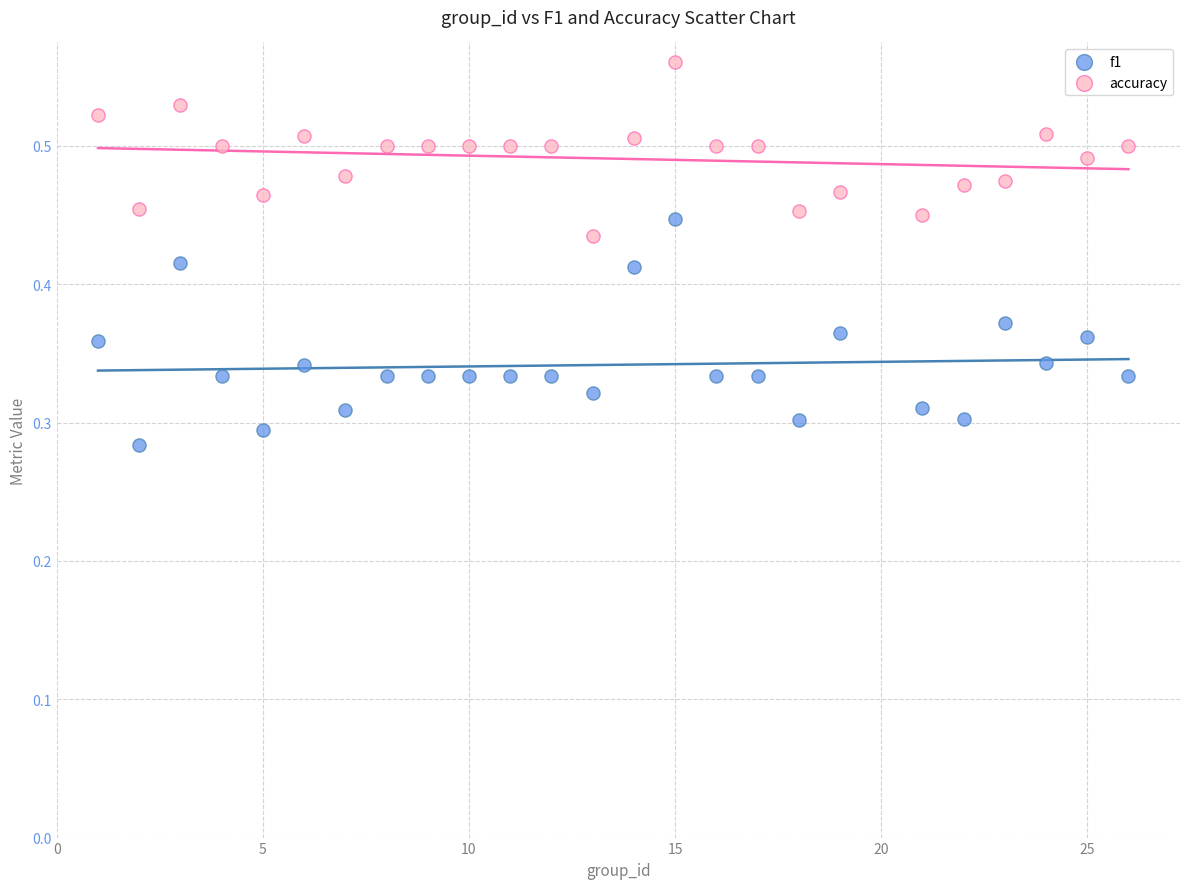

Which series has the widest spread of Y values?

f1